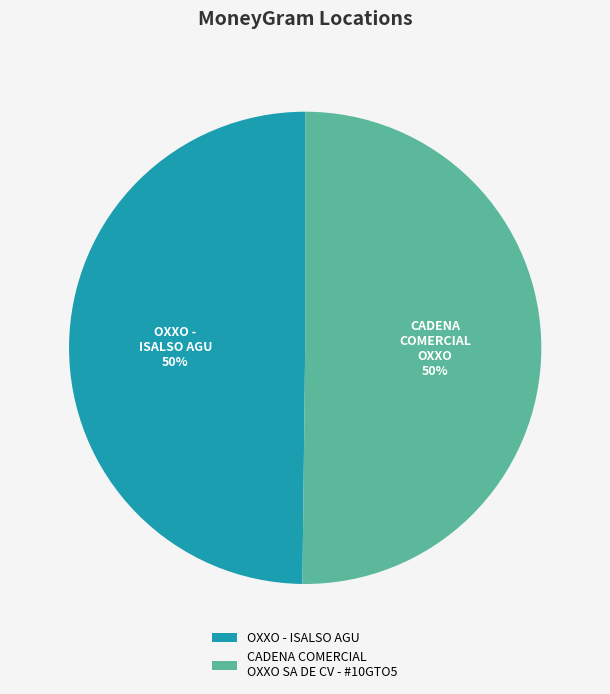

What percentage is the CADENA COMERCIAL OXXO SA DE CV - #10GTO5 slice, to the nearest percent?

50%